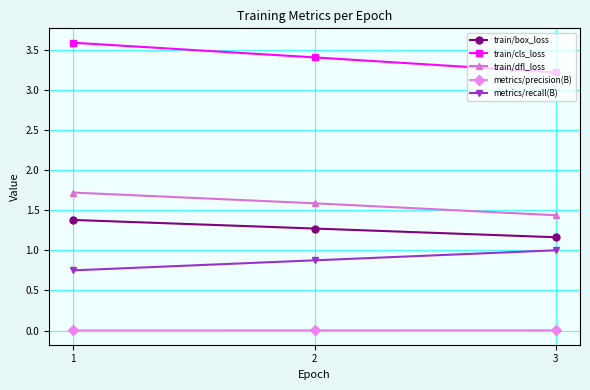

Rank the series by their maximum value, from highest to lowest.

train/cls_loss, train/dfl_loss, train/box_loss, metrics/recall(B), metrics/precision(B)